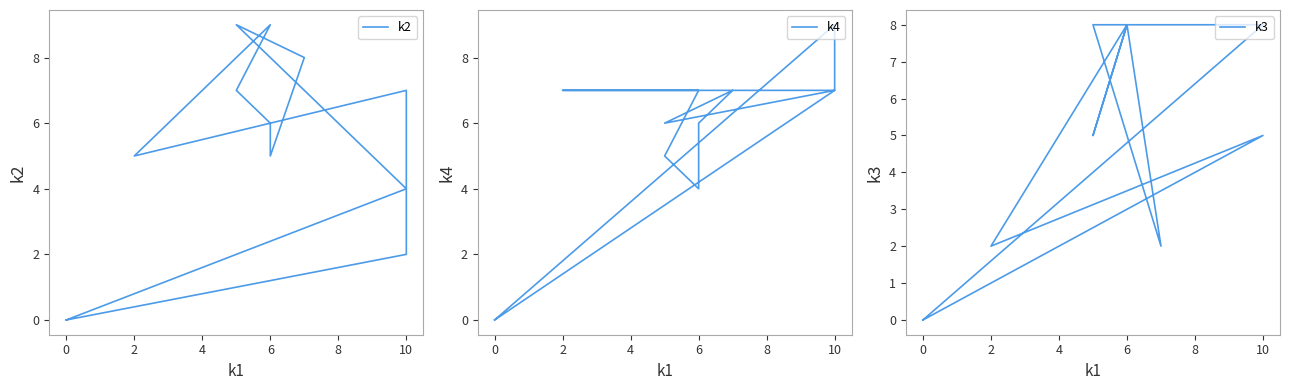

What is the difference between the maximum and minimum values in the k4 series?

9